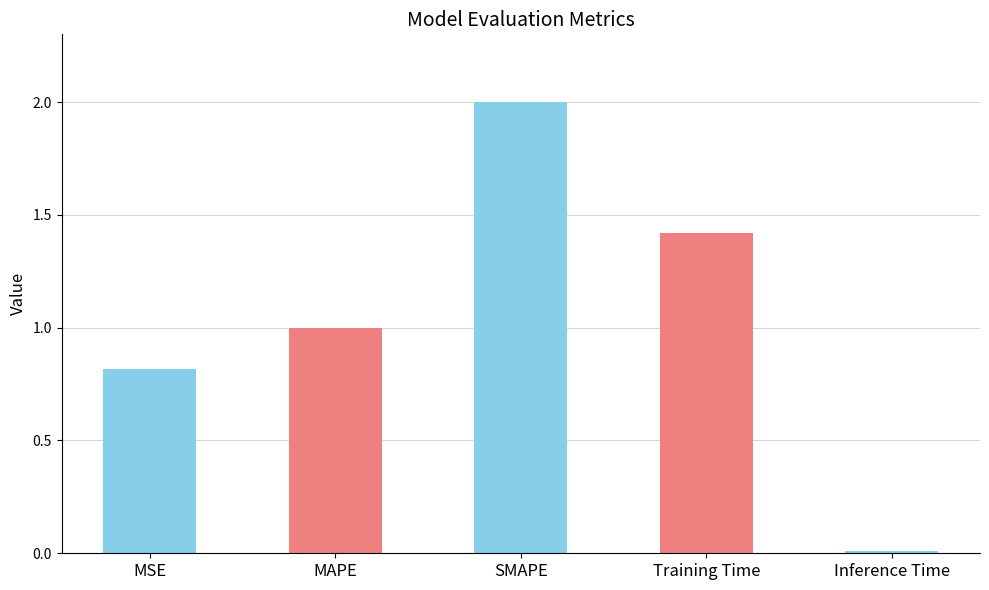

What is the maximum value shown in the chart?

2.0